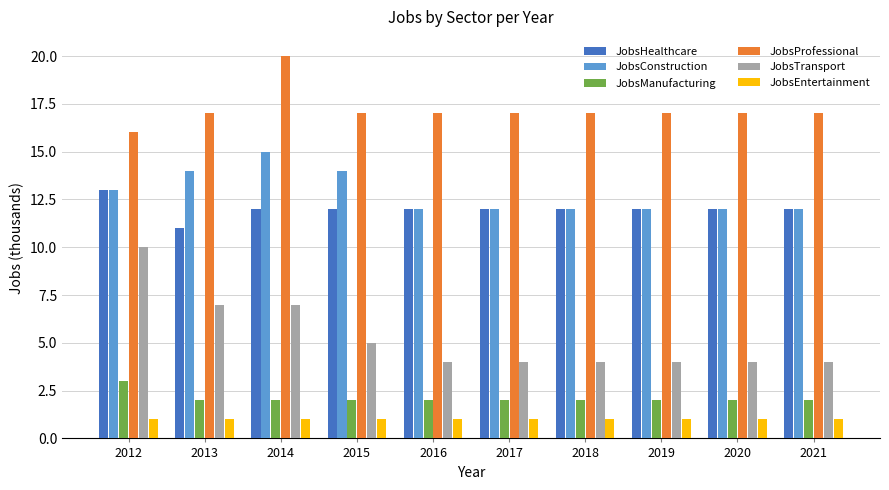

Reading left to right, transcribe all the data shown in this chart.

JobsHealthcare: 13	11	12	12	12	12	12	12	12	12
JobsConstruction: 13	14	15	14	12	12	12	12	12	12
JobsManufacturing: 3	2	2	2	2	2	2	2	2	2
JobsProfessional: 16	17	20	17	17	17	17	17	17	17
JobsTransport: 10	7	7	5	4	4	4	4	4	4
JobsEntertainment: 1	1	1	1	1	1	1	1	1	1